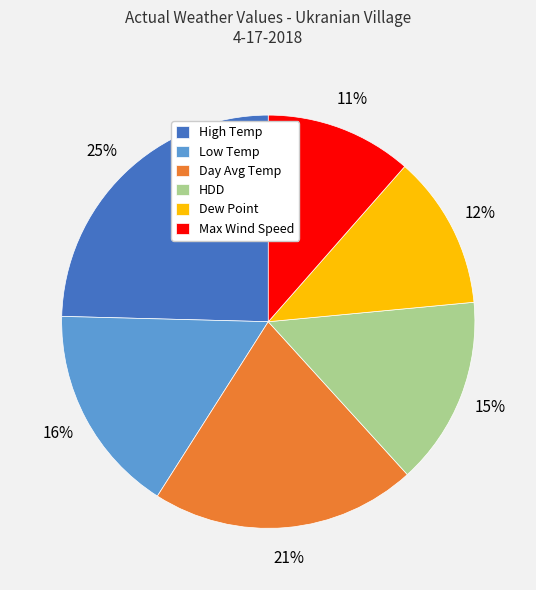

Count the number of slices in the pie.

6